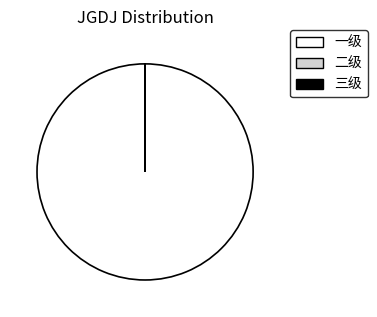

Which slice is the largest?

一级